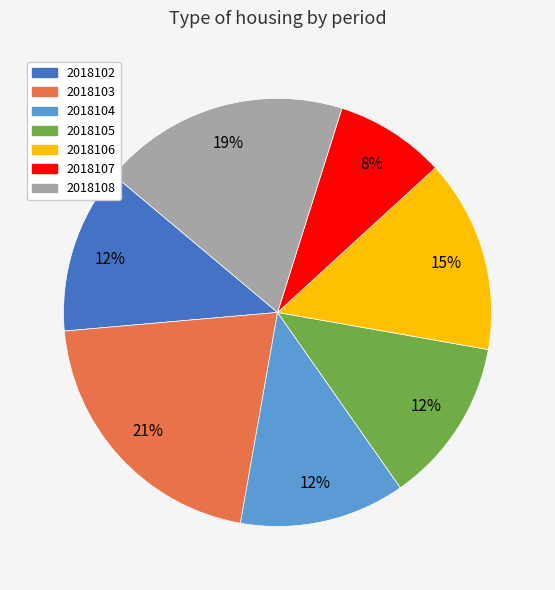

Which category has the biggest portion of the pie?

2018103